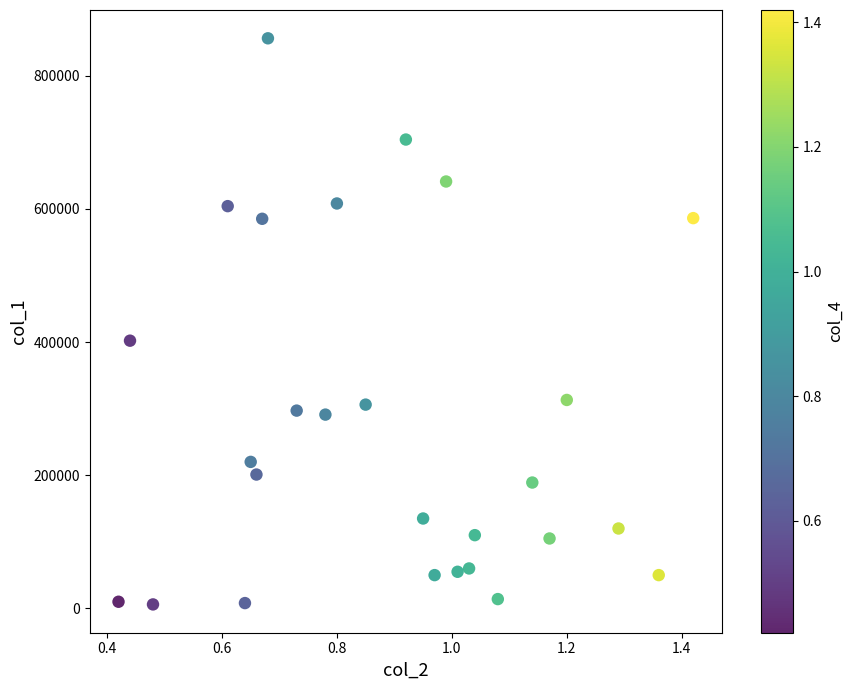

What is the range of Y values (max minus min)?

850000